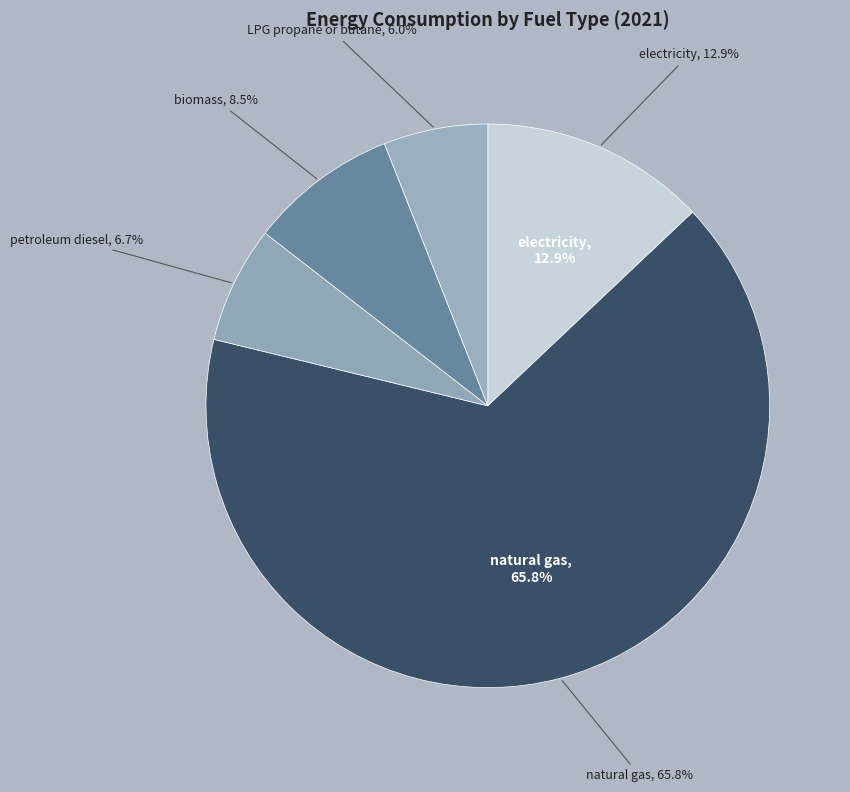

To the nearest percent, what is the difference between the electricity (BTU) and biomass (BTU) slice percentages?

4%